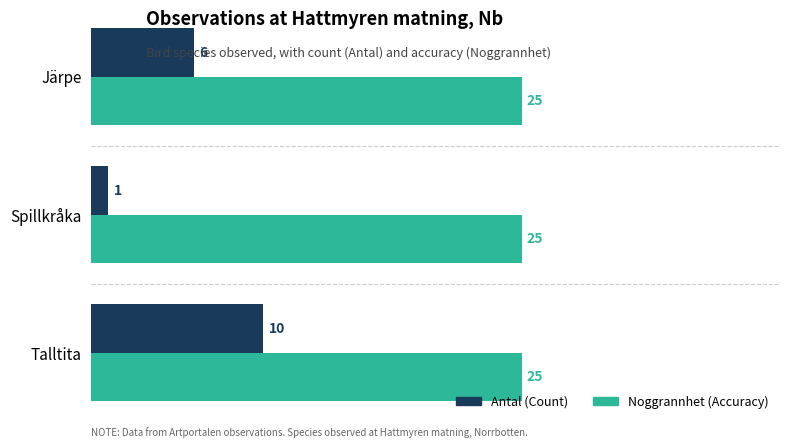

What is the spread (max minus min) of values at Talltita?

15